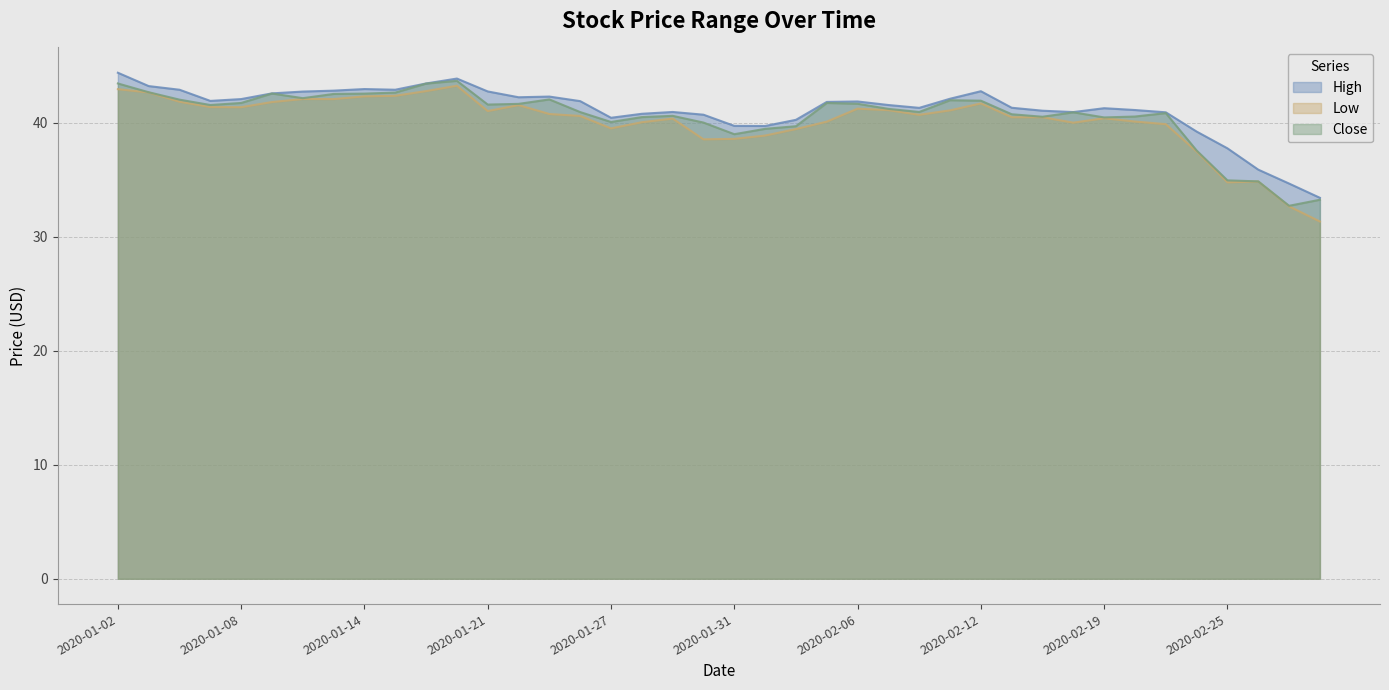

How many lines are shown in the chart?

3